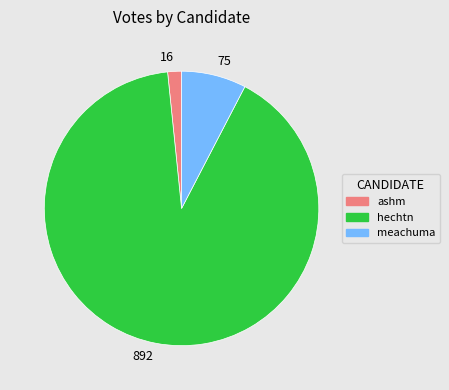

Does any single category account for the majority?

Yes